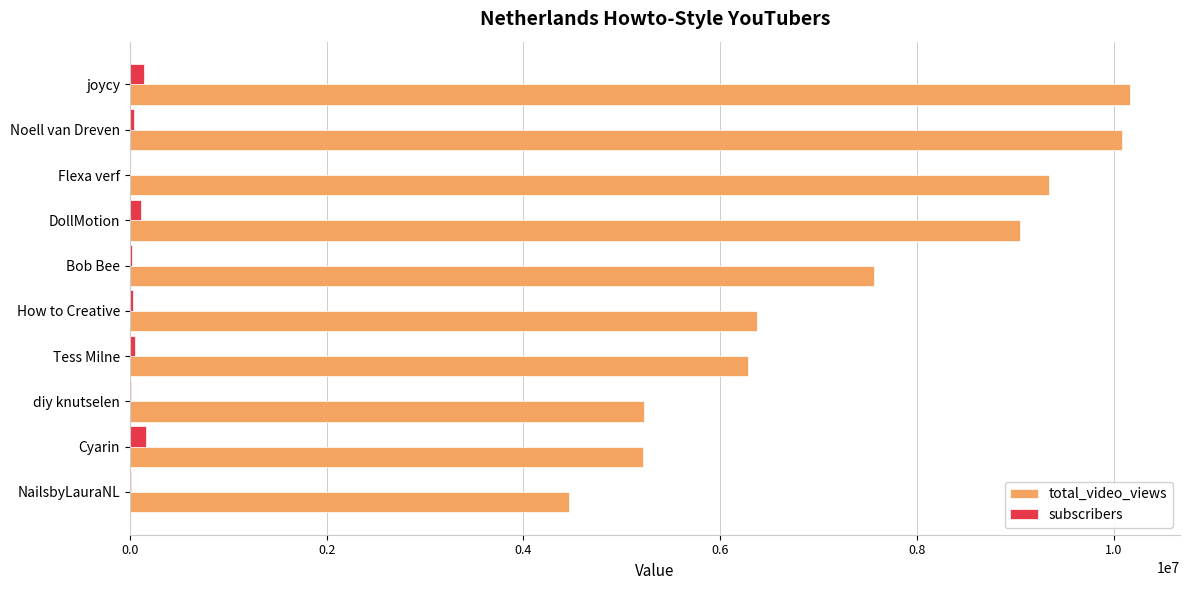

Is it true that total_video_views equals 12897237 at Bob Bee?

False